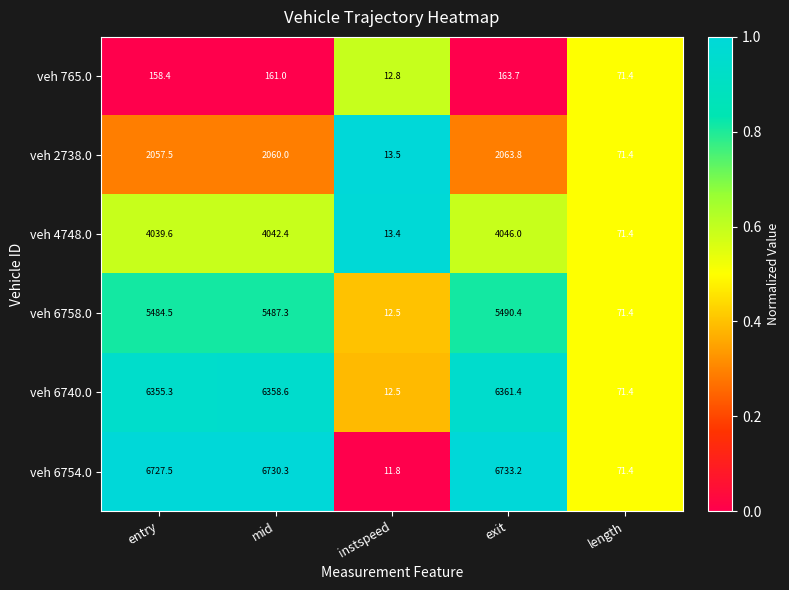

At exit, list the series in order from largest to smallest.

veh 6754.0, veh 6740.0, veh 6758.0, veh 4748.0, veh 2738.0, veh 765.0